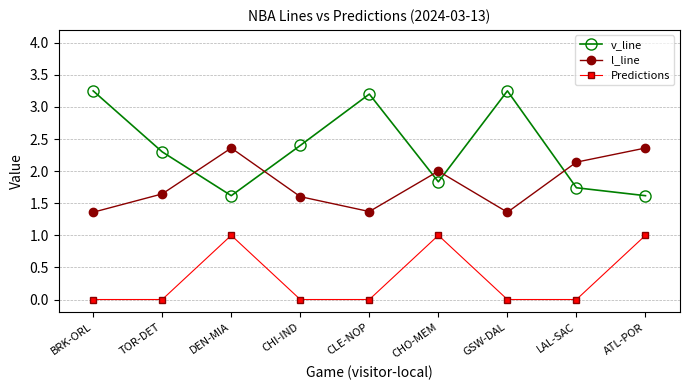

List the series in order of their overall mean, highest first.

v_line, l_line, Predictions